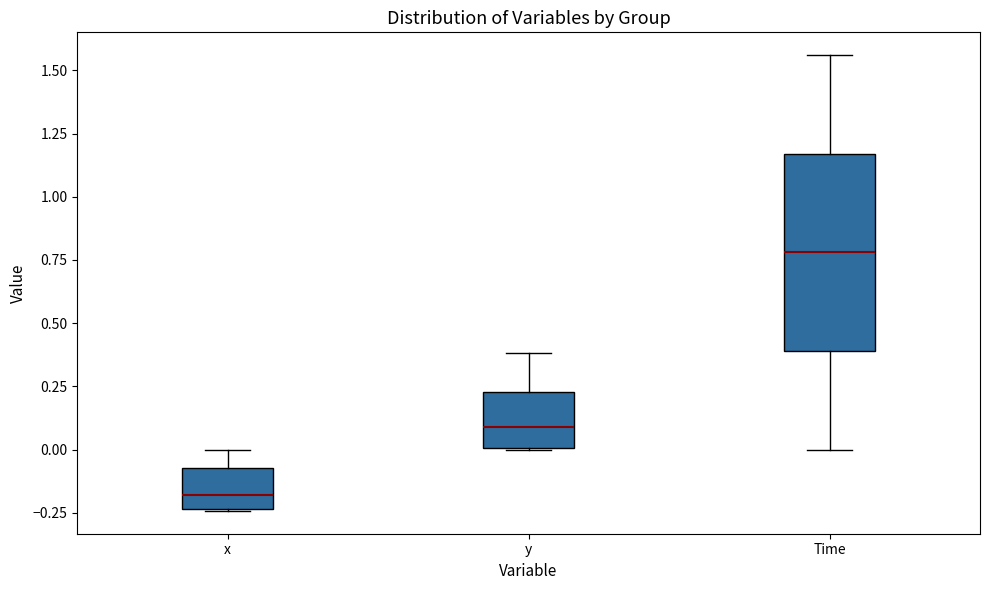

Where does the upper whisker of the box for y end on the y-axis? The values are not printed on the chart, so give them approximately, as read against the axis.

0.40